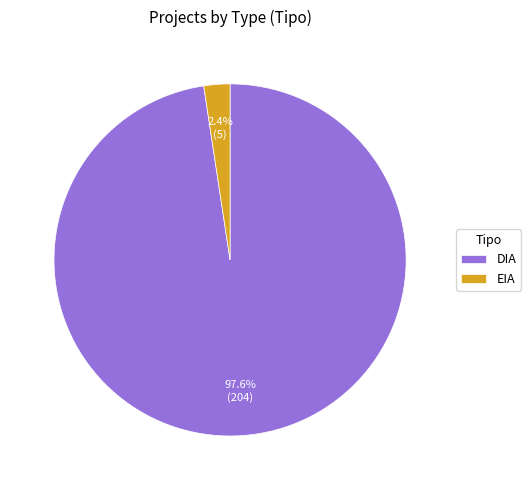

Combined, what portion of the pie is EIA and DIA?

100.0%